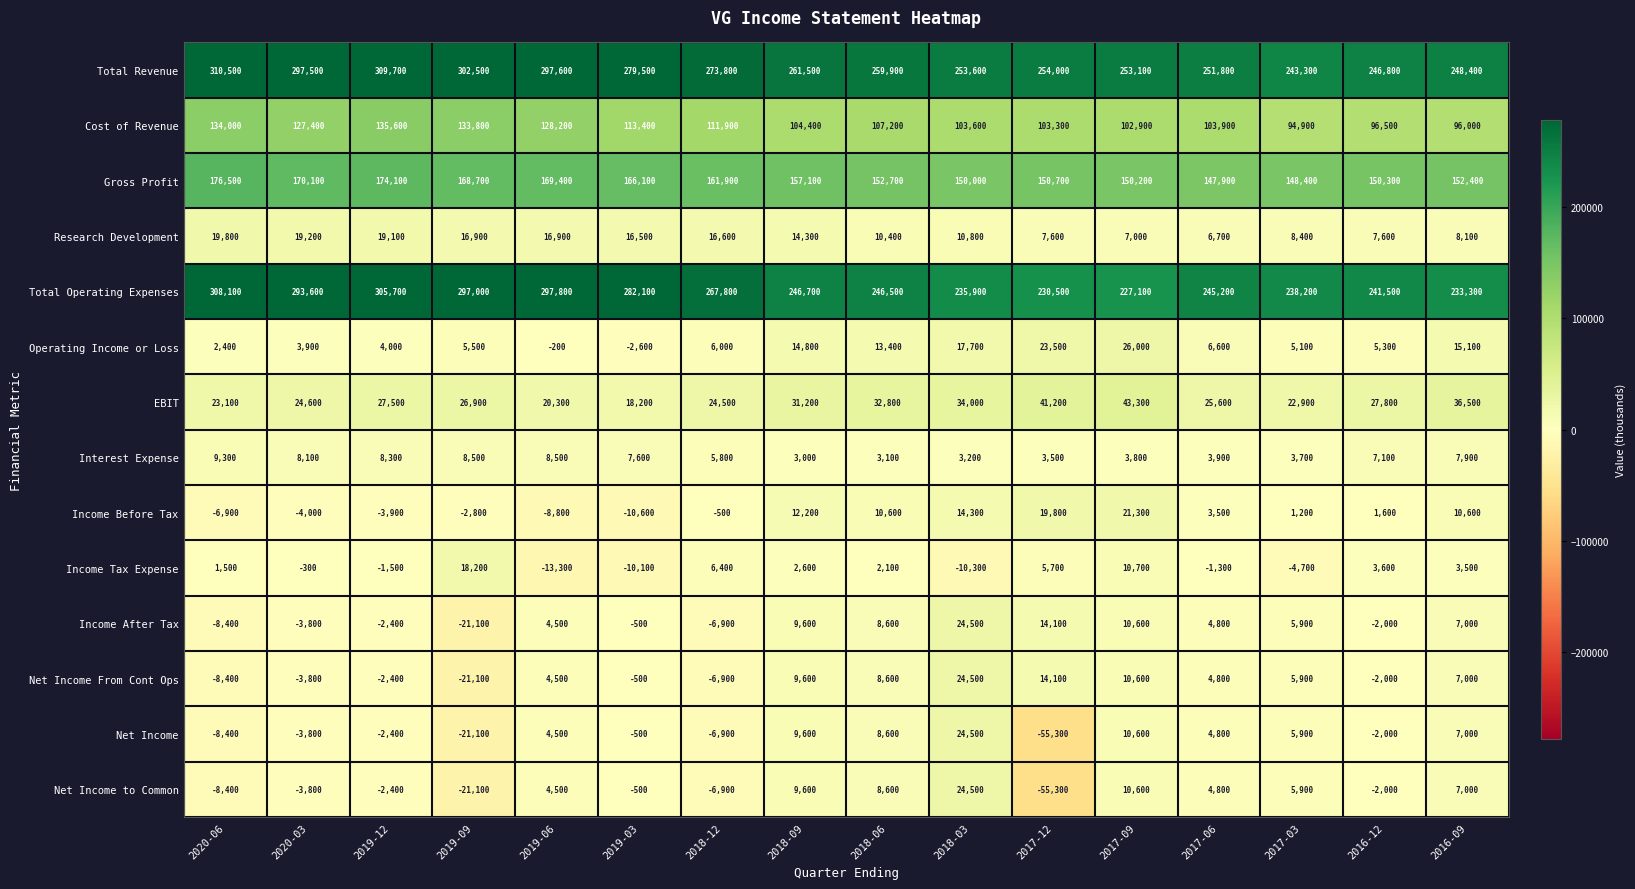

At which label is EBIT closest to 30750?

2018-09